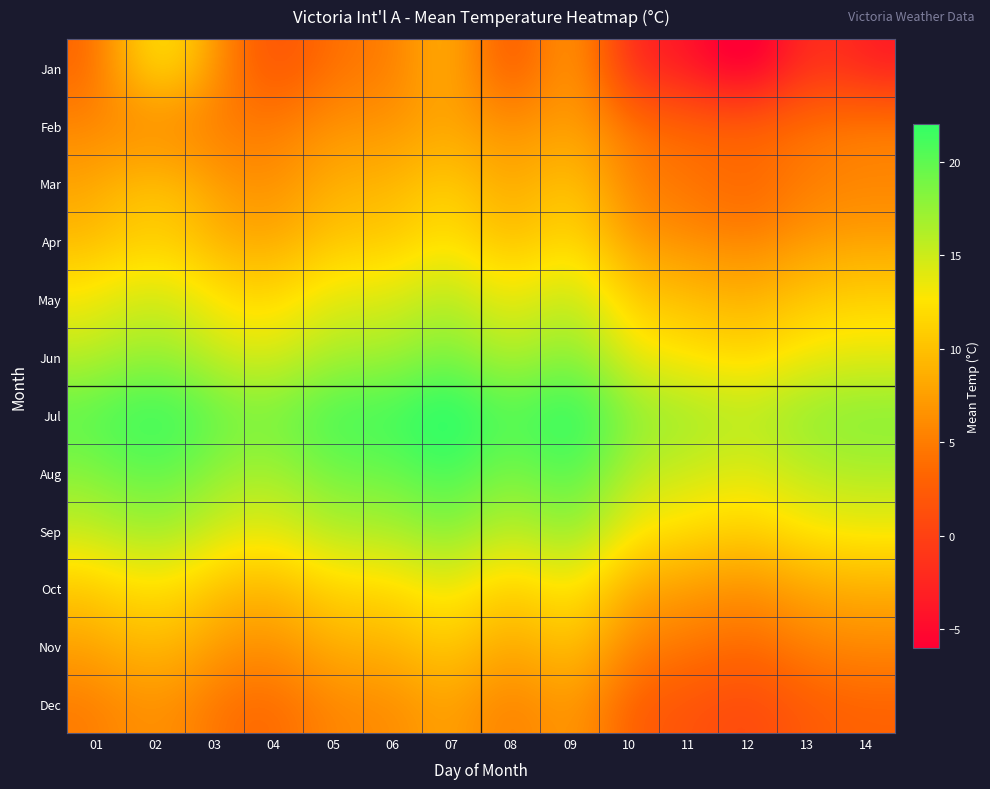

Reading left to right, extract all data points from this chart.

Jan: 01=5.3	02=10.1	03=6.7	04=2.9	05=4.3	06=5.8	07=7.4	08=4.0	09=5.8	10=0.2	11=-3.0	12=-4.7	13=-1.3	14=-1.5
Feb: 01=6.1	02=7.2	03=5.8	04=4.9	05=6.3	06=7.1	07=8.0	08=6.5	09=7.2	10=4.1	11=2.3	12=1.8	13=3.2	14=3.8
Mar: 01=8.2	02=9.1	03=7.5	04=6.8	05=8.4	06=9.2	07=10.1	08=8.7	09=9.3	10=6.2	11=4.5	12=3.9	13=5.1	14=5.8
Apr: 01=10.3	02=11.2	03=9.6	04=8.9	05=10.5	06=11.3	07=12.2	08=10.8	09=11.4	10=8.3	11=6.6	12=6.0	13=7.2	14=7.9
May: 01=13.4	02=14.3	03=12.7	04=12.0	05=13.6	06=14.4	07=15.3	08=13.9	09=14.5	10=11.4	11=9.7	12=9.1	13=10.3	14=11.0
Jun: 01=16.5	02=17.4	03=15.8	04=15.1	05=16.7	06=17.5	07=18.4	08=17.0	09=17.6	10=14.5	11=12.8	12=12.2	13=13.4	14=14.1
Jul: 01=19.6	02=20.5	03=18.9	04=18.2	05=19.8	06=20.6	07=21.5	08=20.1	09=20.7	10=17.6	11=15.9	12=15.3	13=16.5	14=17.2
Aug: 01=18.5	02=19.4	03=17.8	04=17.1	05=18.7	06=19.5	07=20.4	08=19.0	09=19.6	10=16.5	11=14.8	12=14.2	13=15.4	14=16.1
Sep: 01=15.4	02=16.3	03=14.7	04=14.0	05=15.6	06=16.4	07=17.3	08=15.9	09=16.5	10=13.4	11=11.7	12=11.1	13=12.3	14=13.0
Oct: 01=11.3	02=12.2	03=10.6	04=9.9	05=11.5	06=12.3	07=13.2	08=11.8	09=12.4	10=9.3	11=7.6	12=7.0	13=8.2	14=8.9
Nov: 01=8.2	02=9.1	03=7.5	04=6.8	05=8.4	06=9.2	07=10.1	08=8.7	09=9.3	10=6.2	11=4.5	12=3.9	13=5.1	14=5.8
Dec: 01=5.8	02=6.7	03=5.1	04=4.4	05=6.0	06=6.8	07=7.7	08=6.3	09=6.9	10=3.8	11=2.1	12=1.5	13=2.7	14=3.4